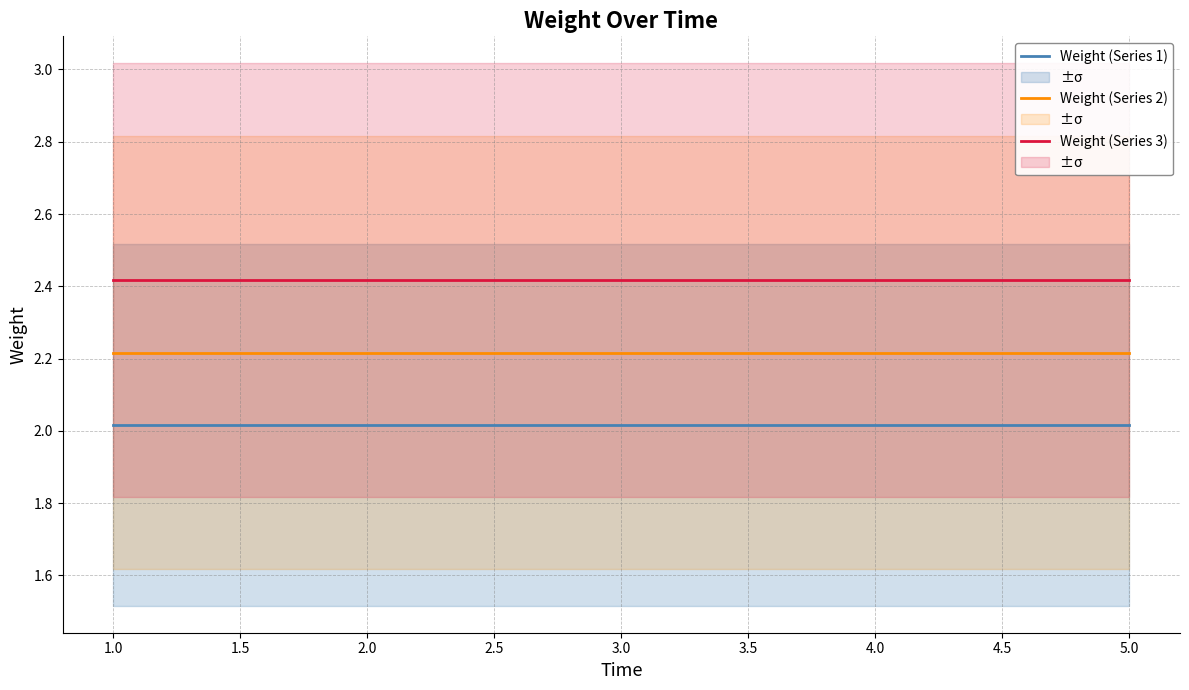

Which series has the widest spread of values?

Weight (Series 1)